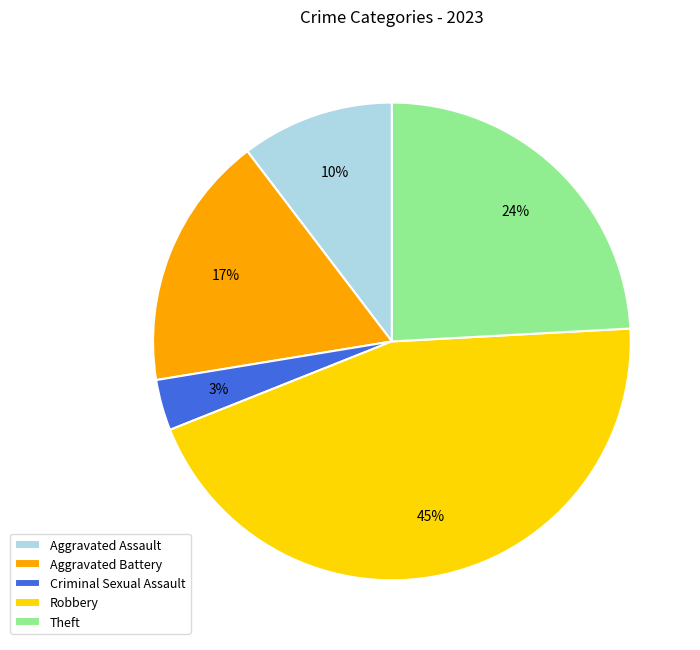

What is the smallest slice in the pie chart?

Criminal Sexual Assault